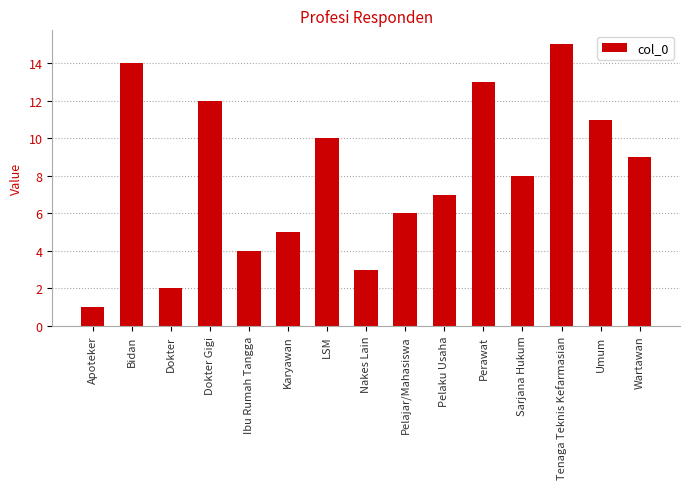

What position from the left is Wartawan?

15